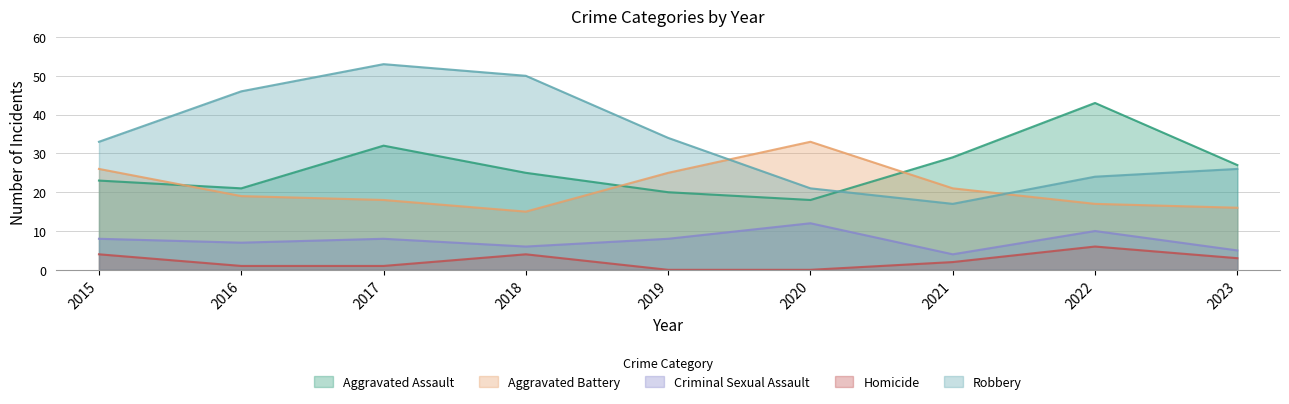

At which label does Robbery first exceed 33?

2016